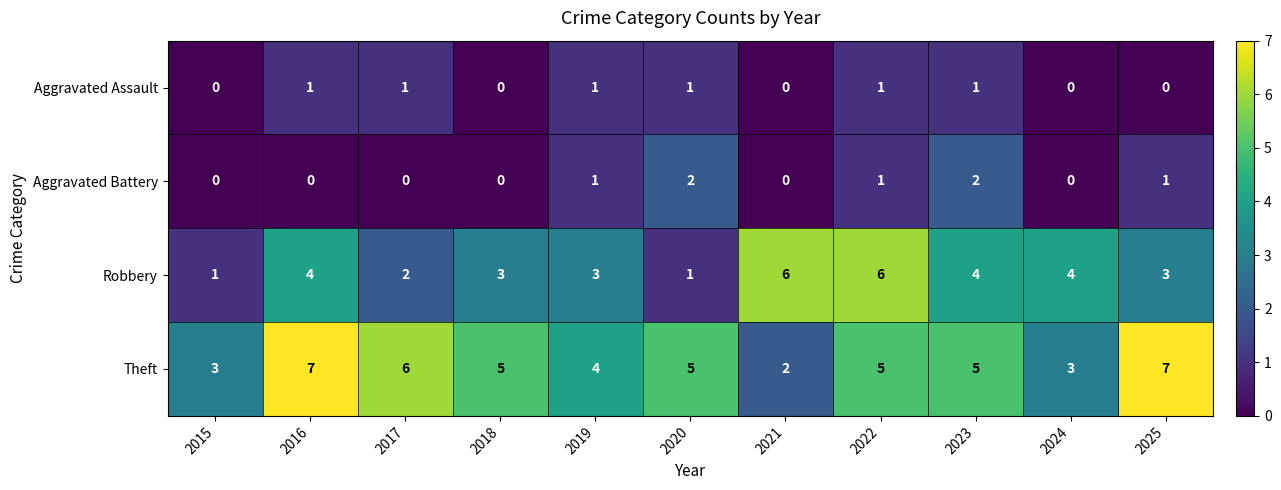

Read the Theft value at 2022.

5